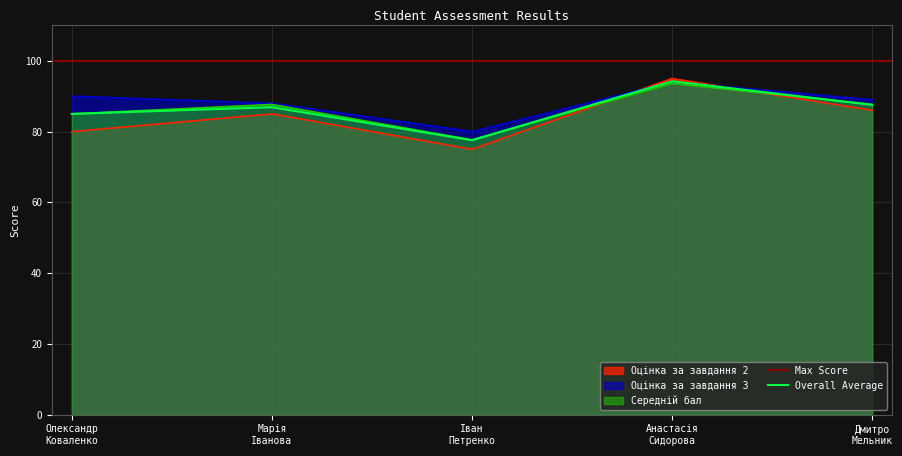

At which category does Оцінка за завдання 3 reach its first local valley?

Іван
Петренко